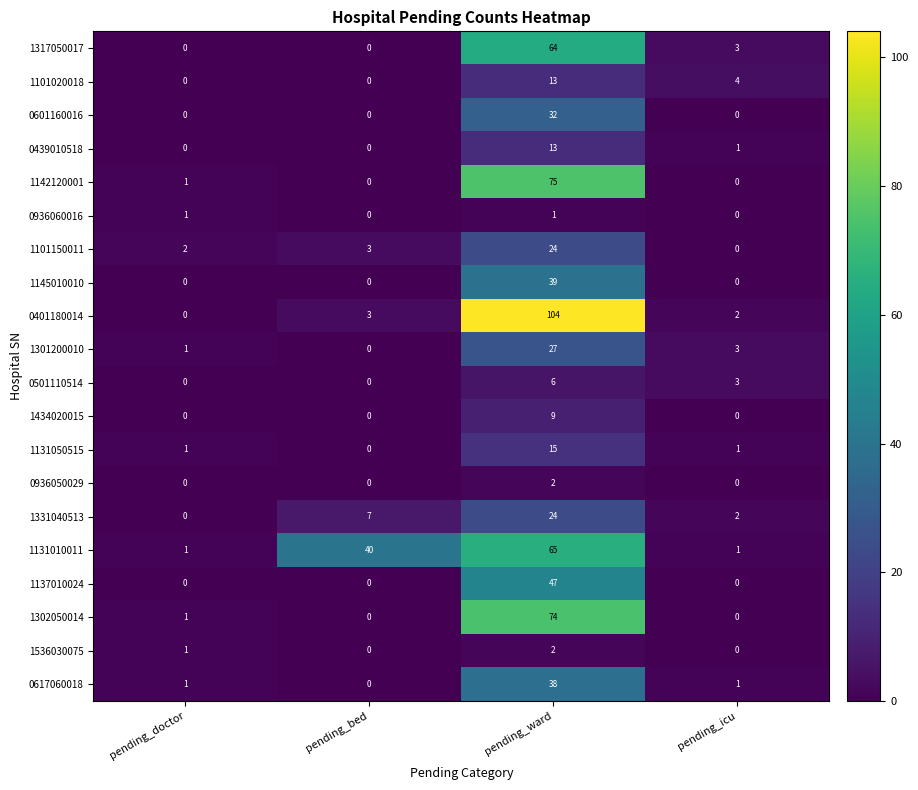

Count the number of data series in this chart.

20